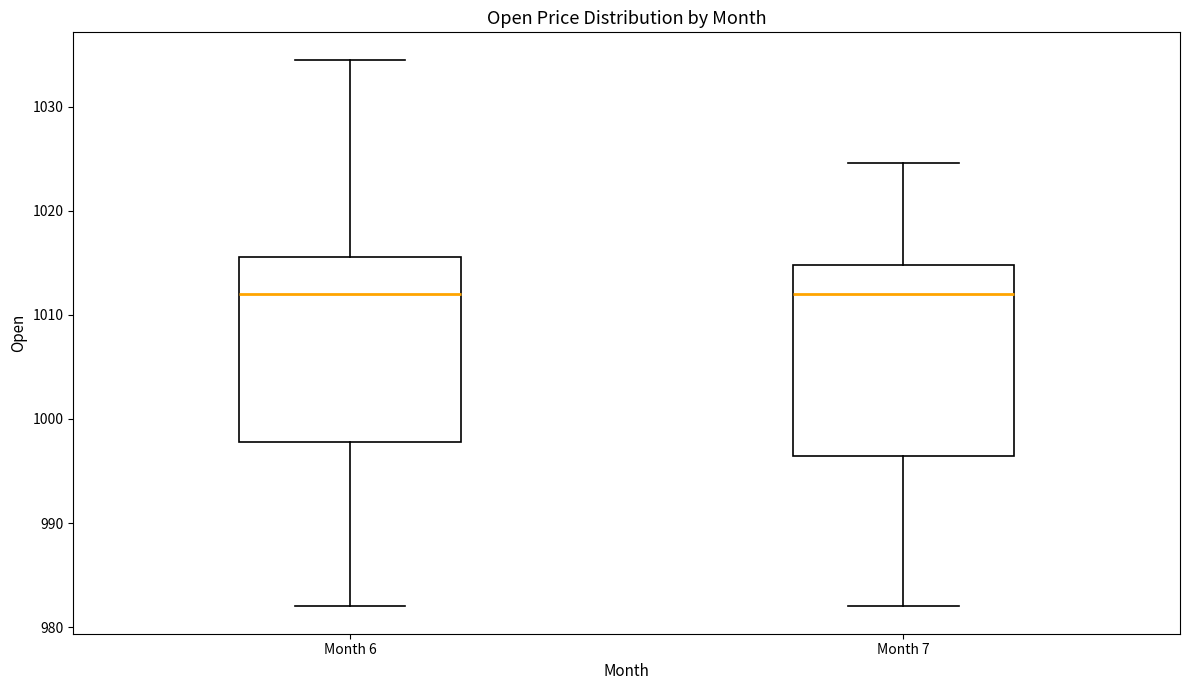

Where does the upper whisker of the box for Month 6 end on the y-axis? The values are not printed on the chart, so give them approximately, as read against the axis.

1035